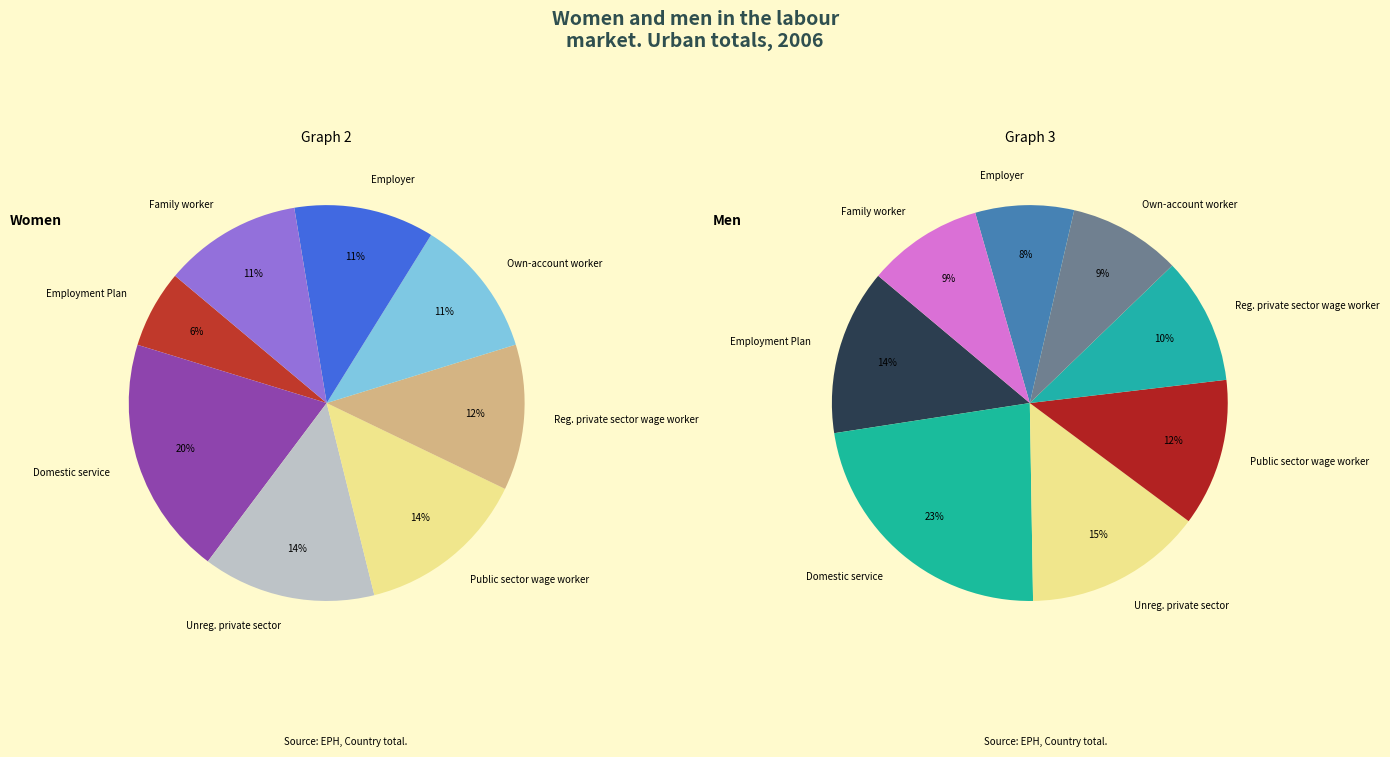

Does any single category account for the majority?

No